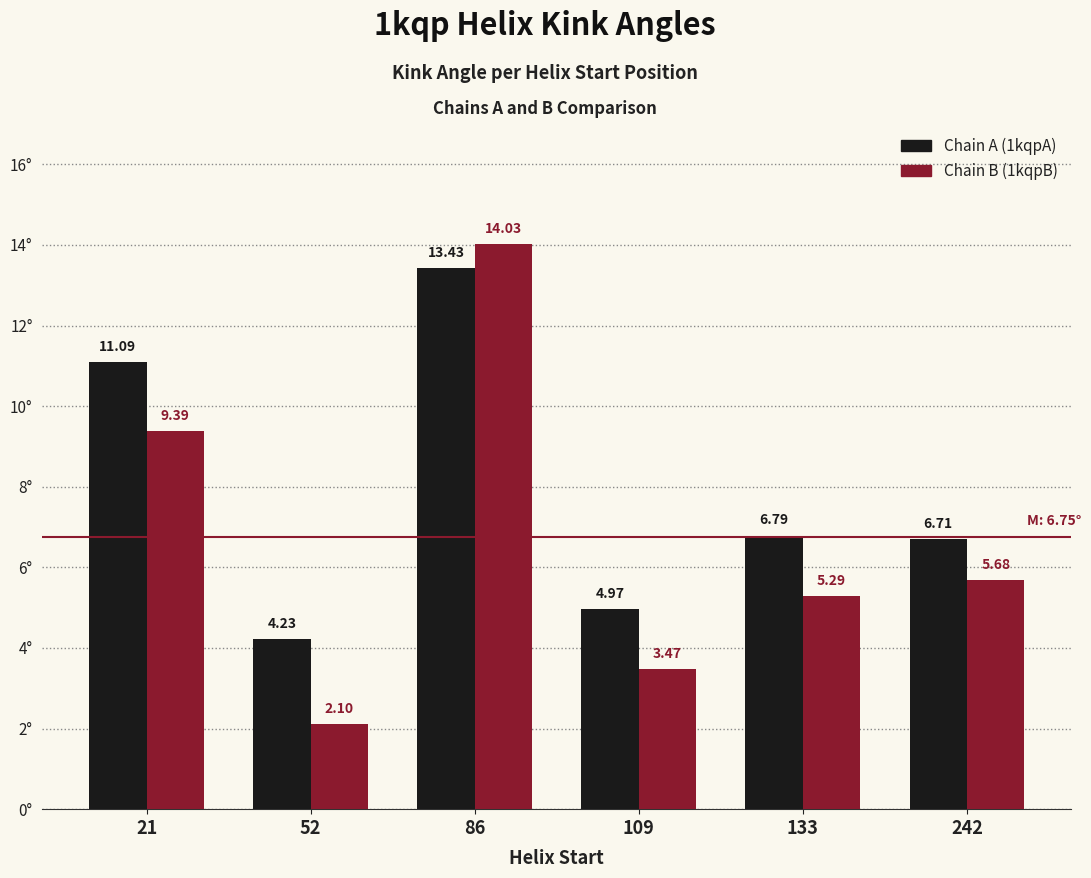

What is the total value across all series at 109?

8.4